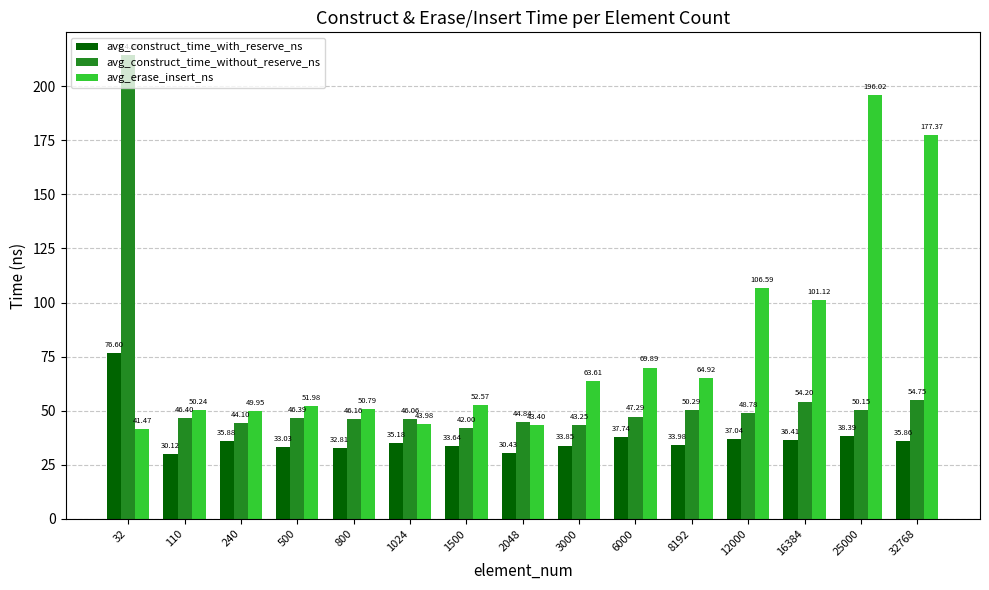

What are all the series names shown in the legend?

avg_construct_time_with_reserve_ns, avg_construct_time_without_reserve_ns, avg_erase_insert_ns